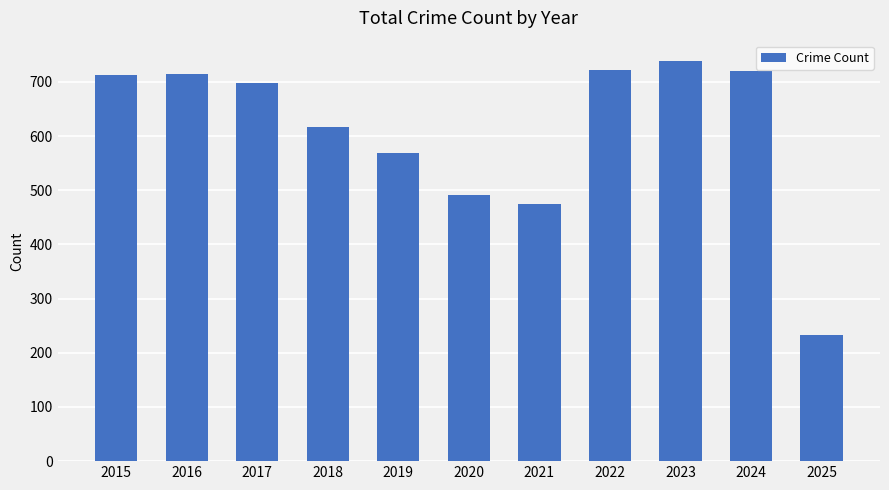

What is the difference between the values at 2021 and 2023?

265